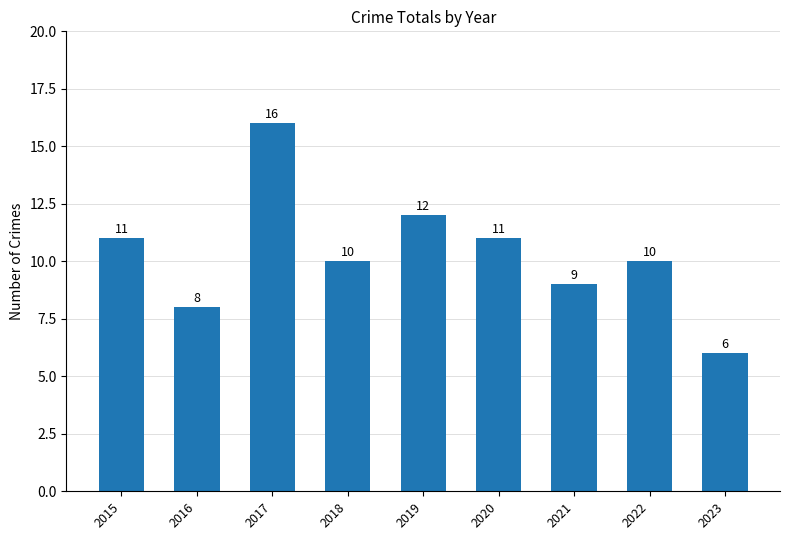

The chart shows a value of 11 at 2020. True or false?

True